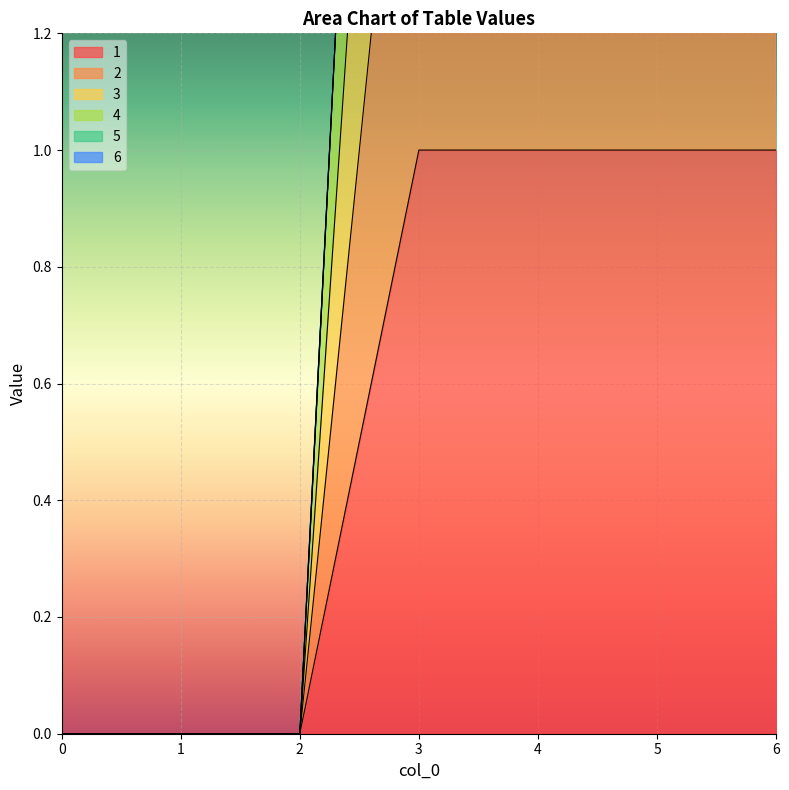

True or false: 2 has more than 0 points higher than both neighbors.

False